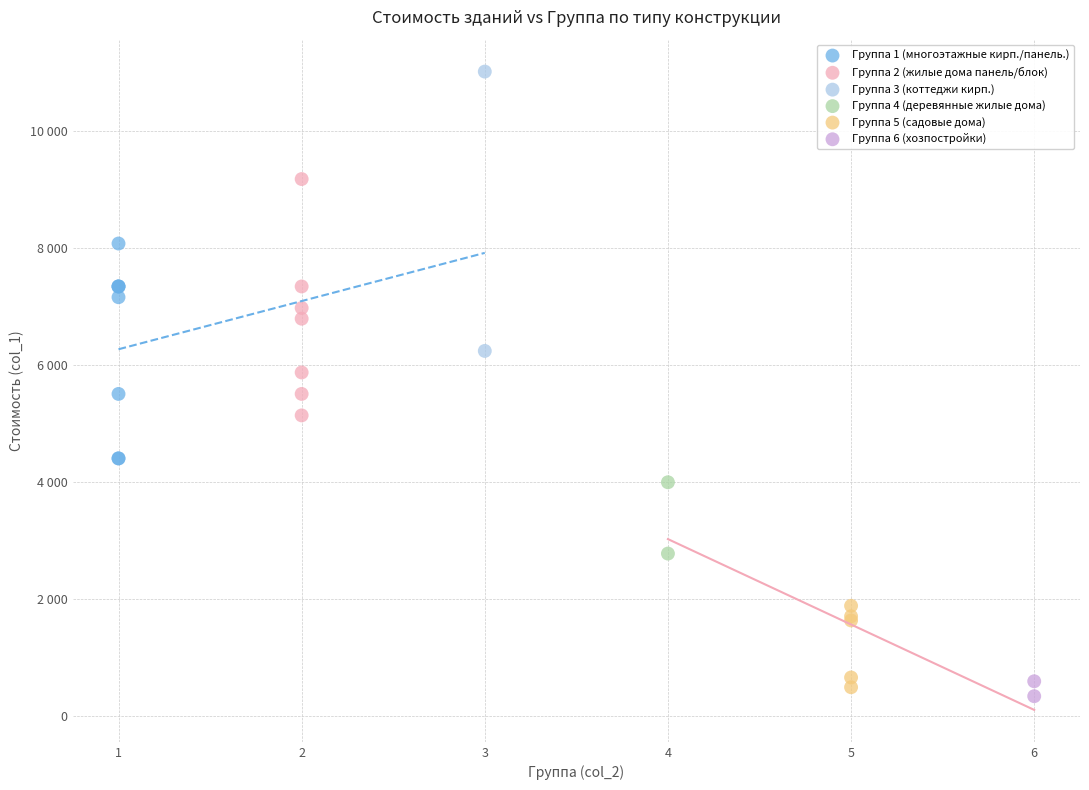

Which series contains the highest Y value?

Группа 3 (коттеджи кирп.)